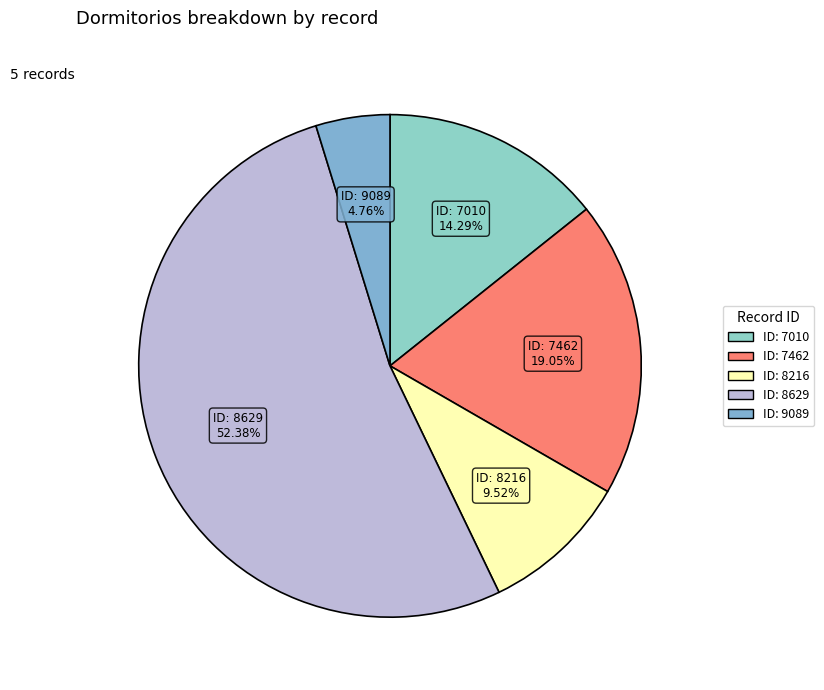

What is the majority slice?

ID: 8629